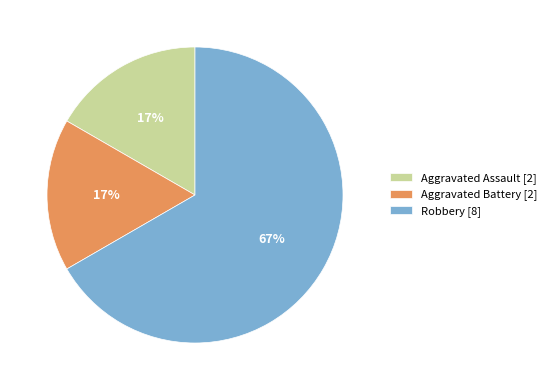

Combined, do Aggravated Battery [2] and Aggravated Assault [2] account for over 50%?

No